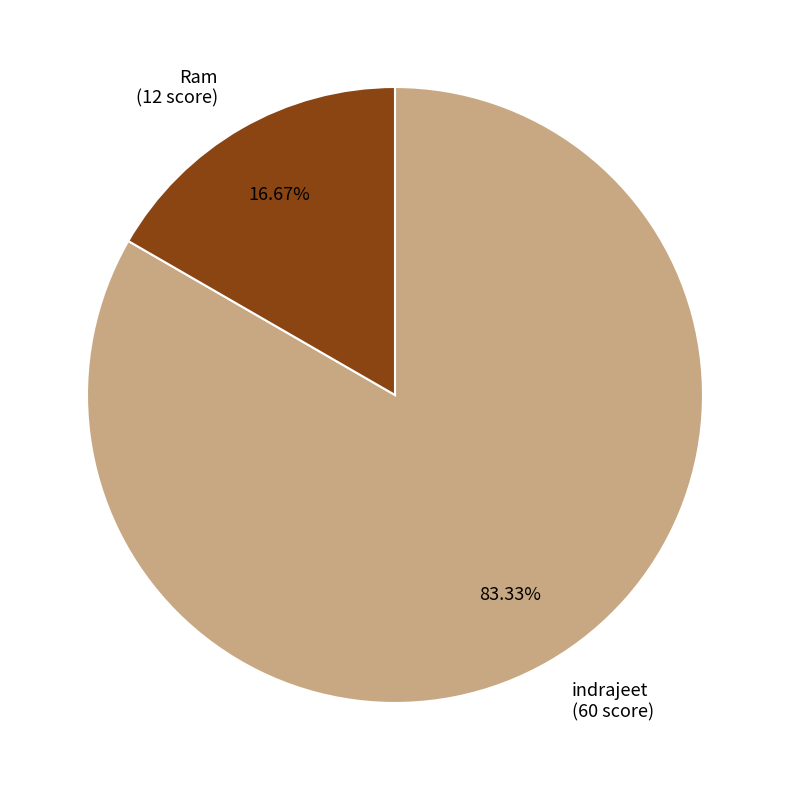

What is the majority slice?

indrajeet